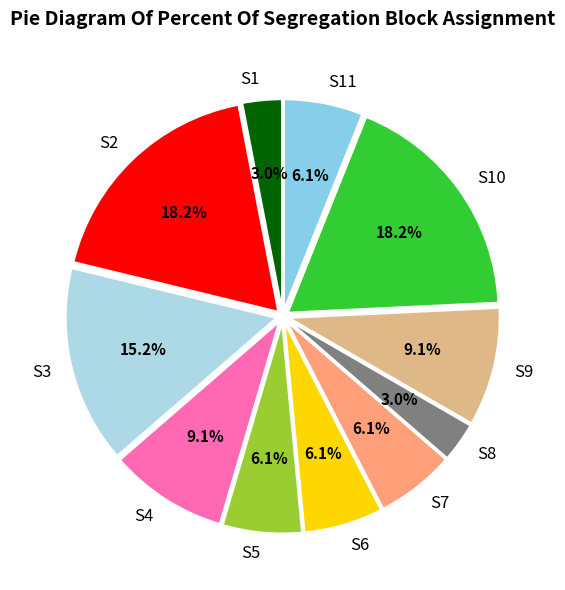

Is there any slice that represents more than half of the pie?

No